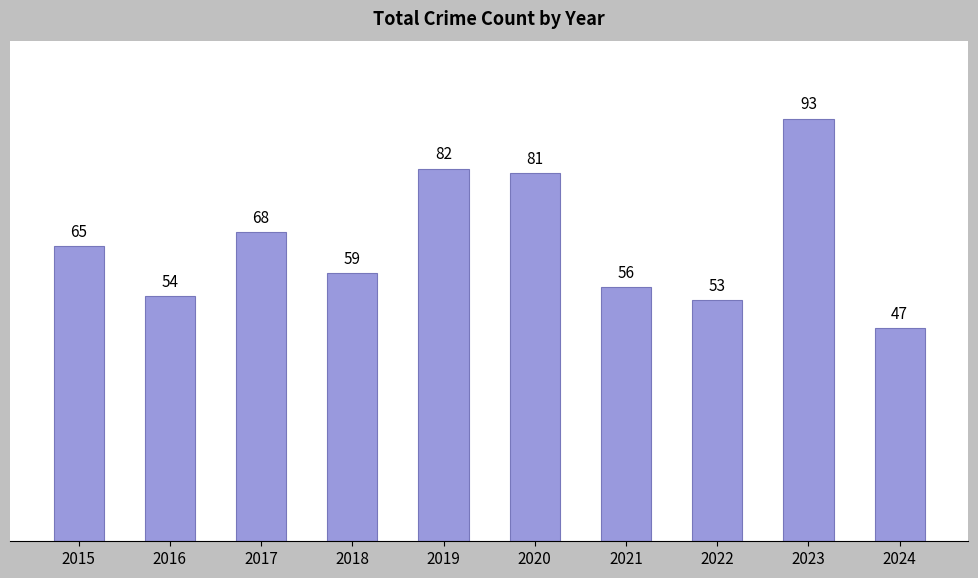

Between 2016 and 2019, which is larger?

2019